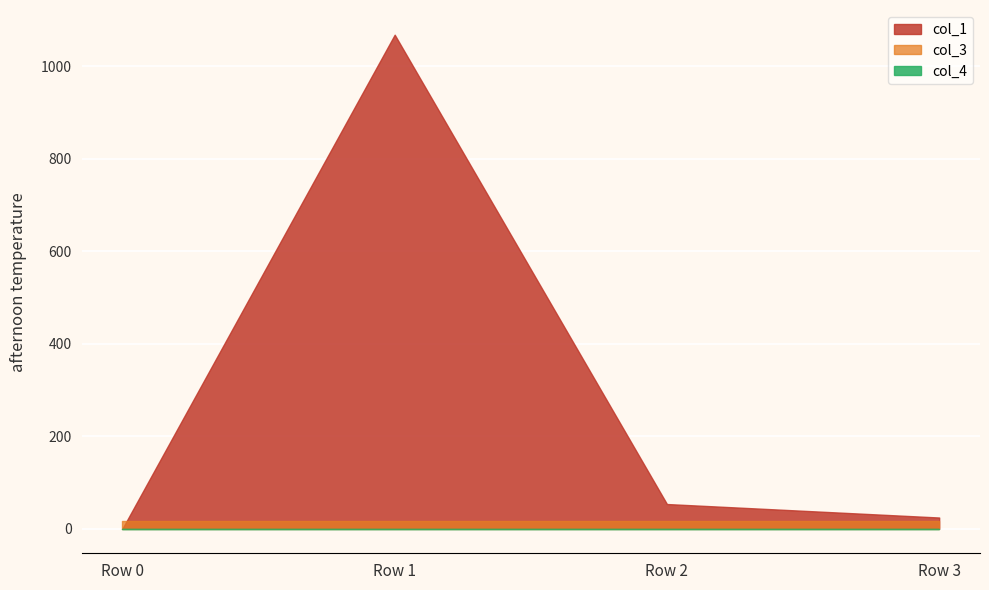

Is the value of col_4 at Row 2 greater than the value of col_1 at Row 0?

No